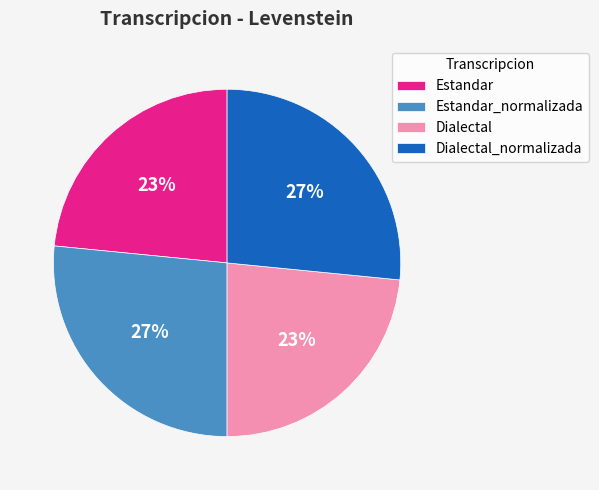

Count the number of slices in the pie.

4